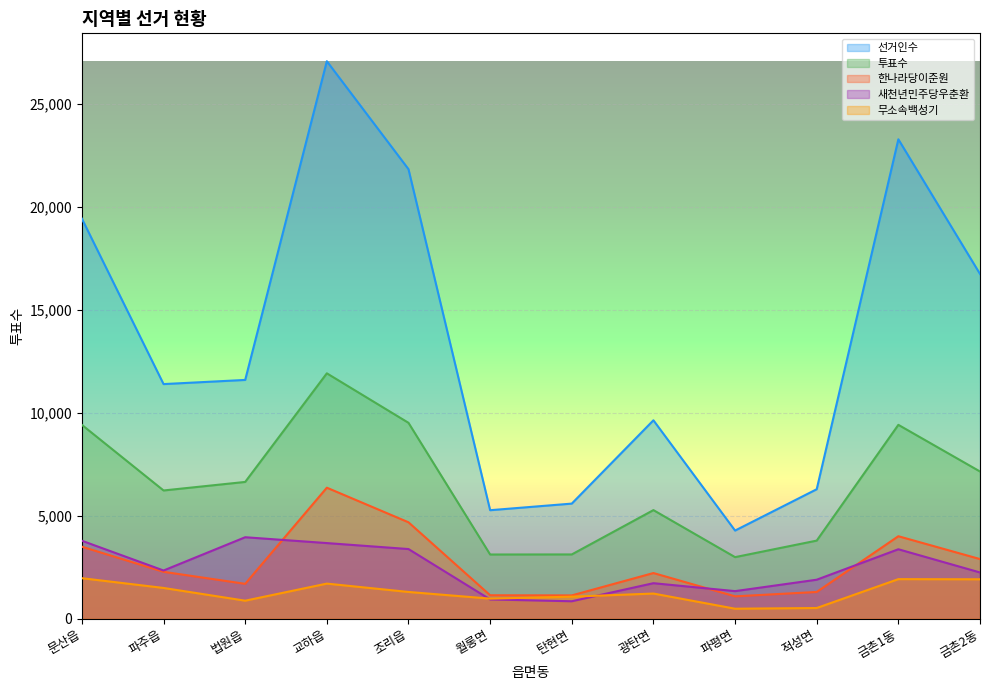

The value of 새천년민주당우춘환 at 탄현면 is 1349. True or false?

False